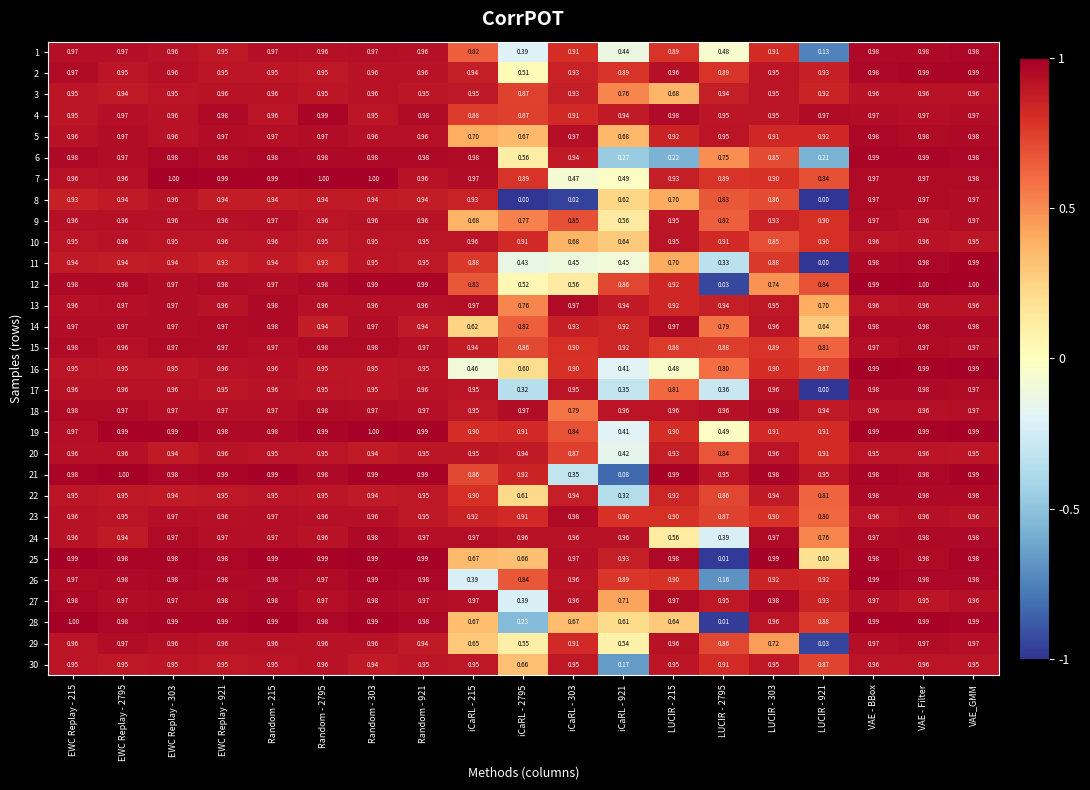

At which category is the sum across all series the highest?

VAE_GMM